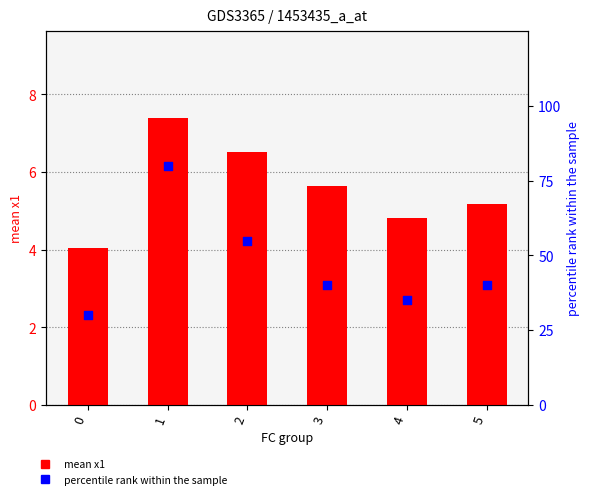

Is the value of mean x1 at 4 greater than the value of percentile rank within the sample at 1?

No